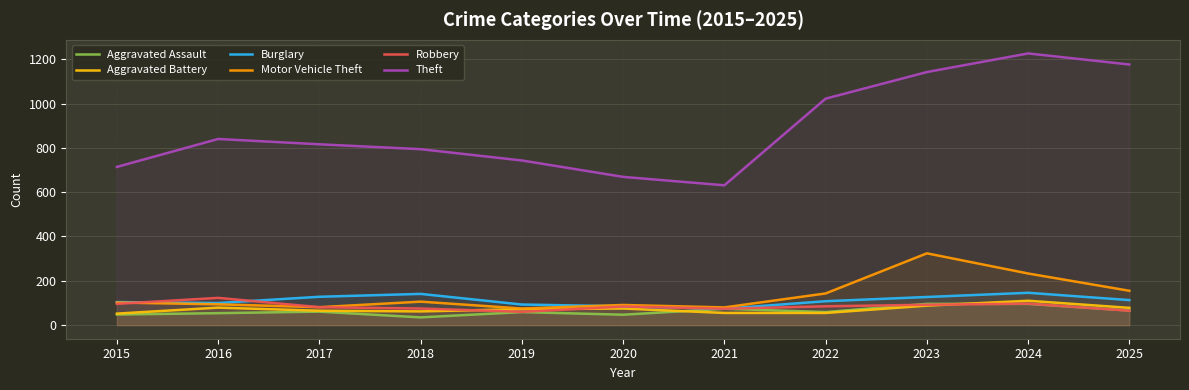

Reading left to right, what are all the values shown in this chart?

Aggravated Assault: 48	54	61	35	59	47	74	59	96	96	66
Aggravated Battery: 52	79	65	62	72	75	55	55	88	110	78
Burglary: 104	100	128	141	93	85	74	108	127	146	113
Motor Vehicle Theft: 102	94	81	106	75	91	80	143	324	233	155
Robbery: 96	123	81	75	60	84	74	85	92	97	65
Theft: 714	840	816	794	743	669	631	1022	1142	1226	1176